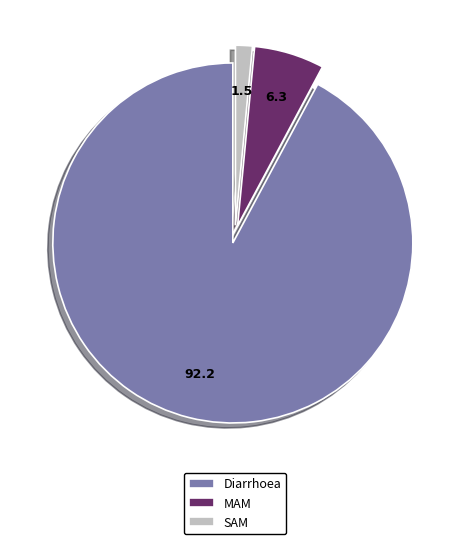

Do SAM and Diarrhoea together represent more than half of the pie?

Yes